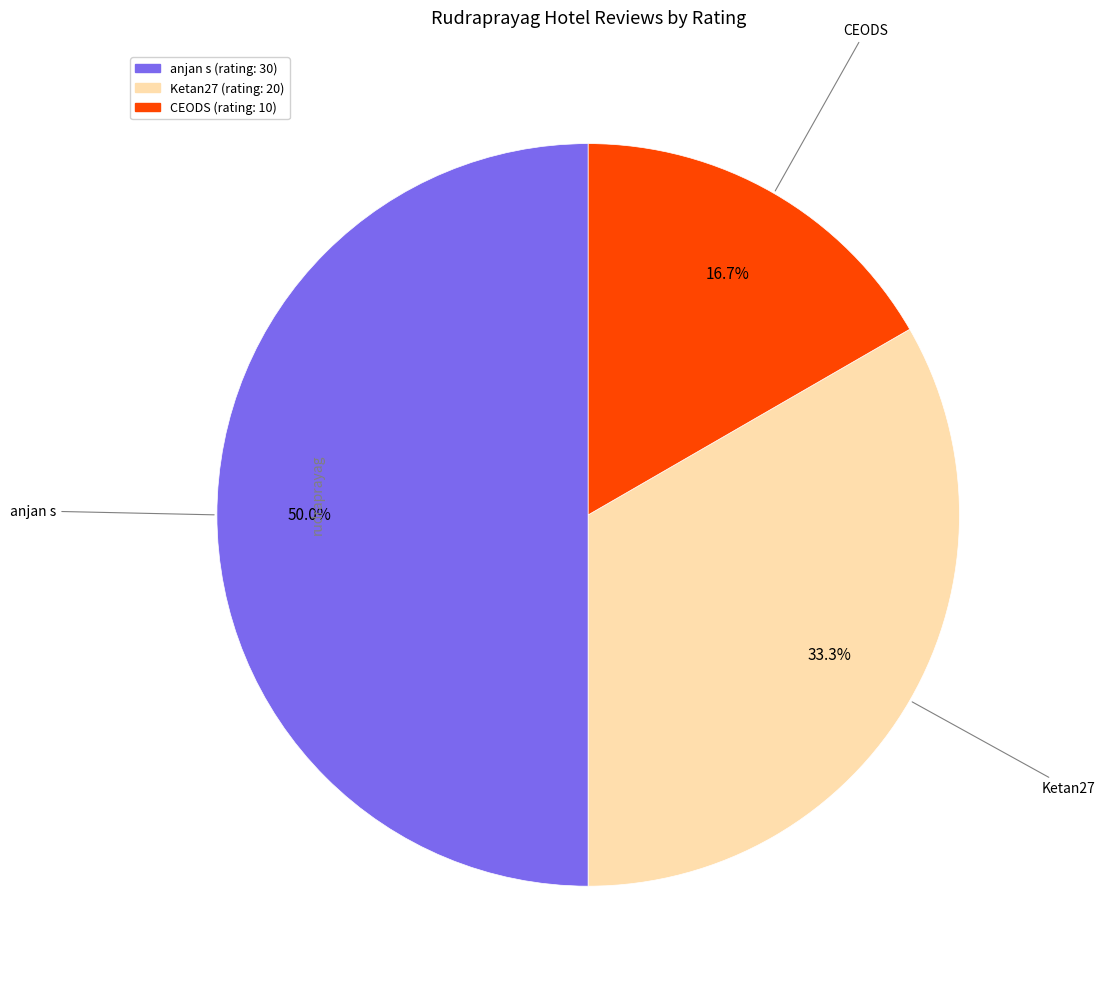

Between CEODS and anjan s, which is larger?

anjan s